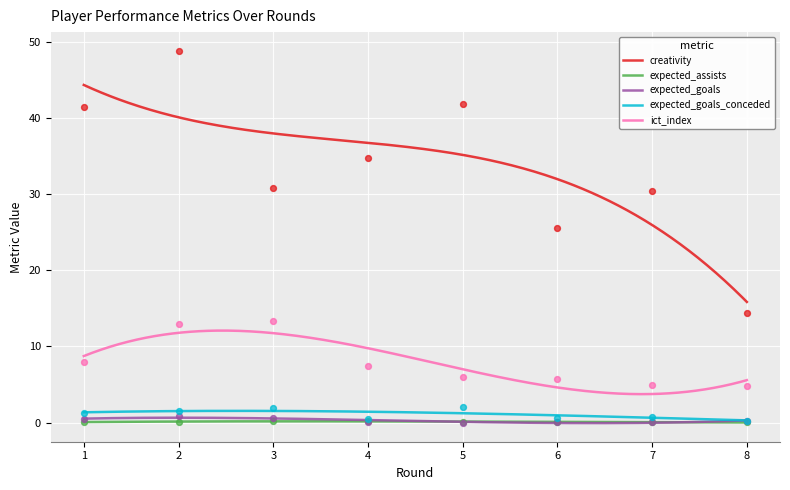

True or false: ict_index and expected_goals cross at least once.

False